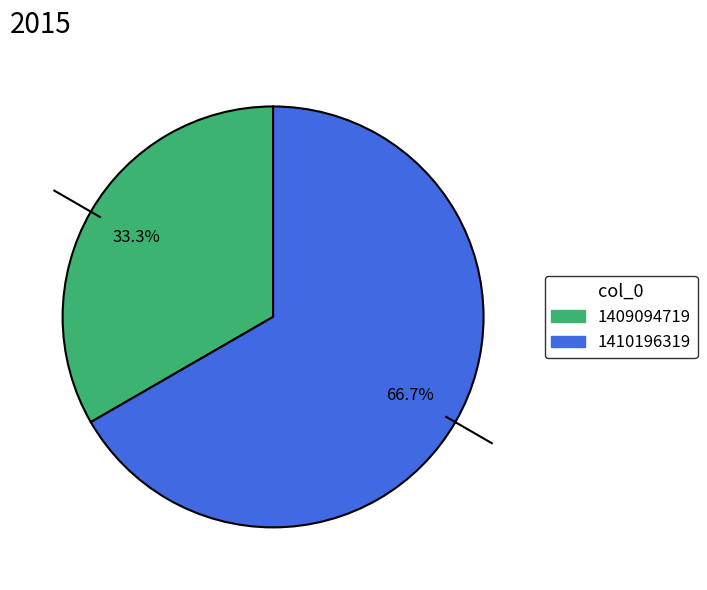

Does any single category account for the majority?

Yes